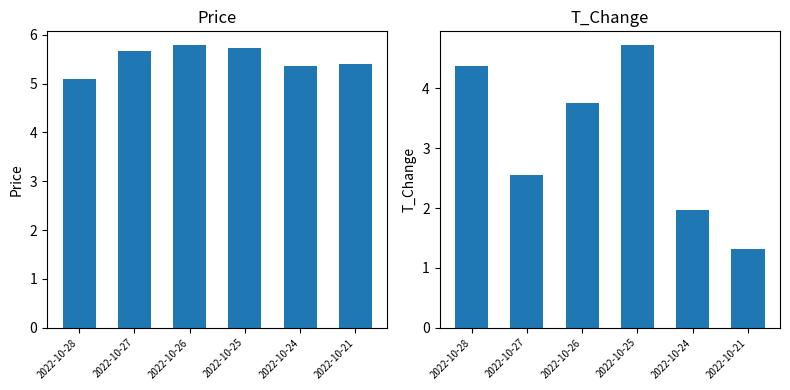

Reading right to left, what are all the values shown in this chart?

price: 5.4	5.4	5.7	5.8	5.7	5.1
t_change: 1.3	2.0	4.7	3.8	2.5	4.4